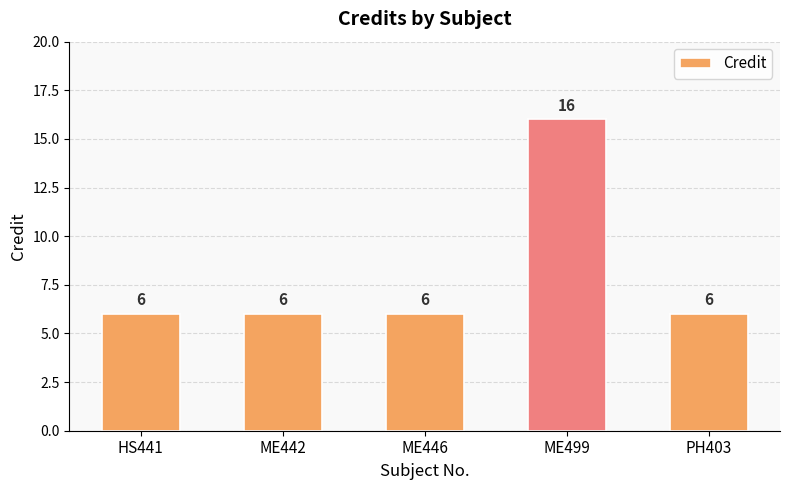

What is the approximate value at ME442?

6